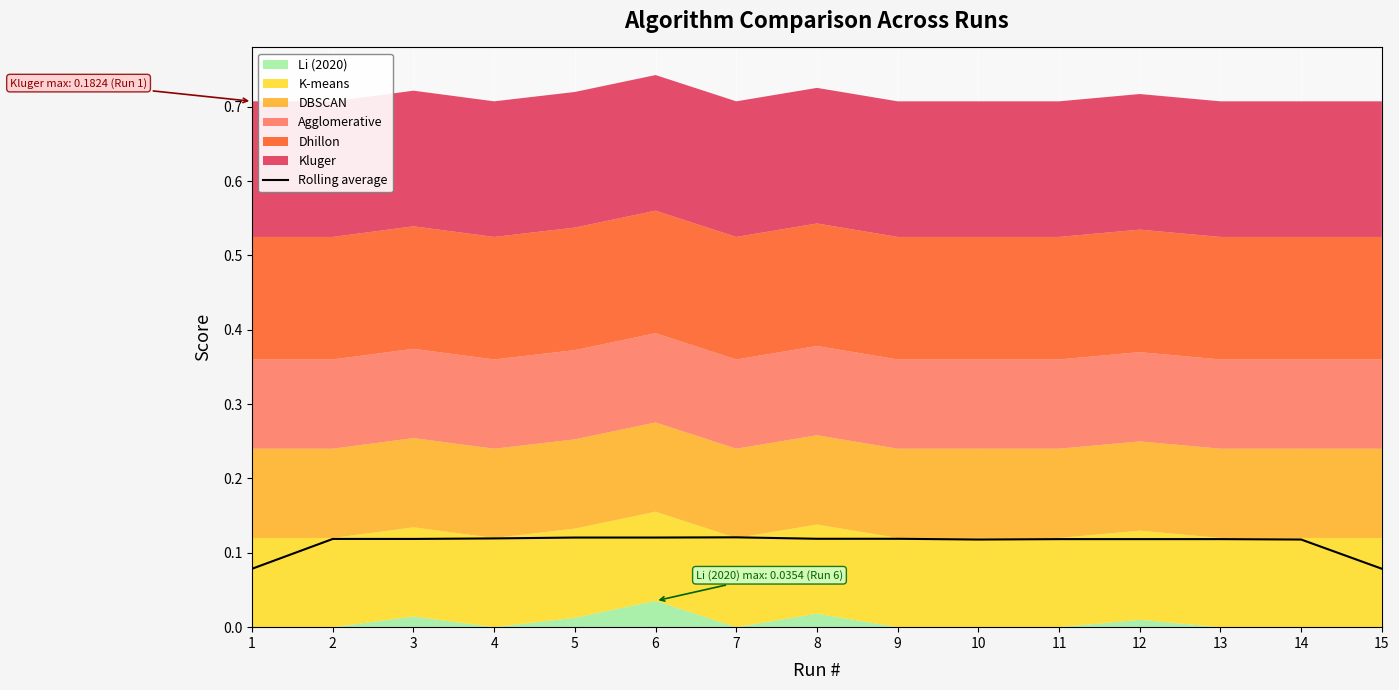

Which has a higher value, 3 or 12?

3